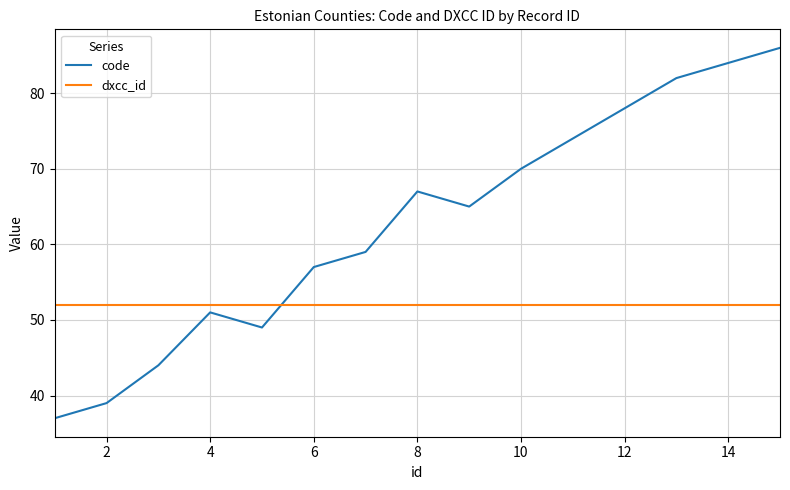

List the series in order of their overall mean, highest first.

code, dxcc_id